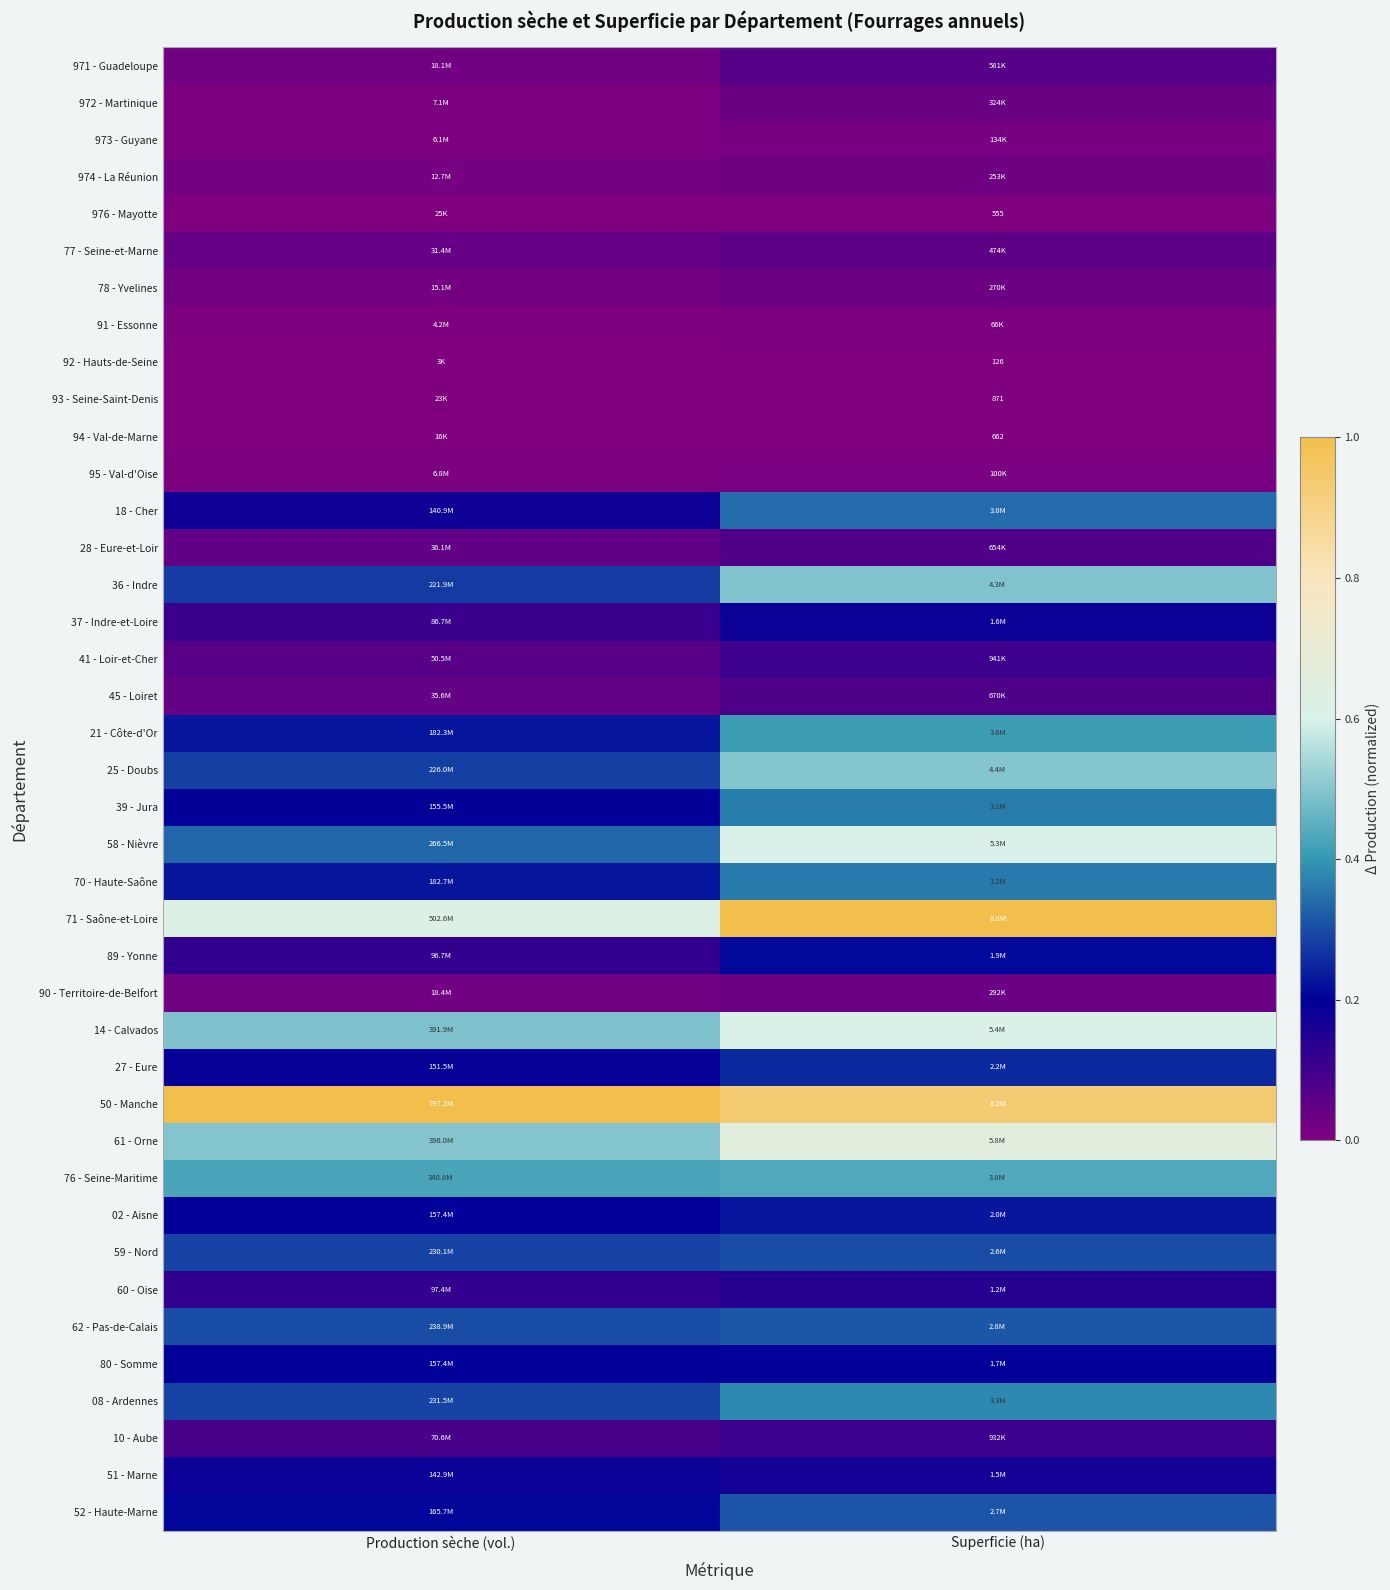

Which label corresponds to the smallest value in the chart?

Production sèche (vol.)